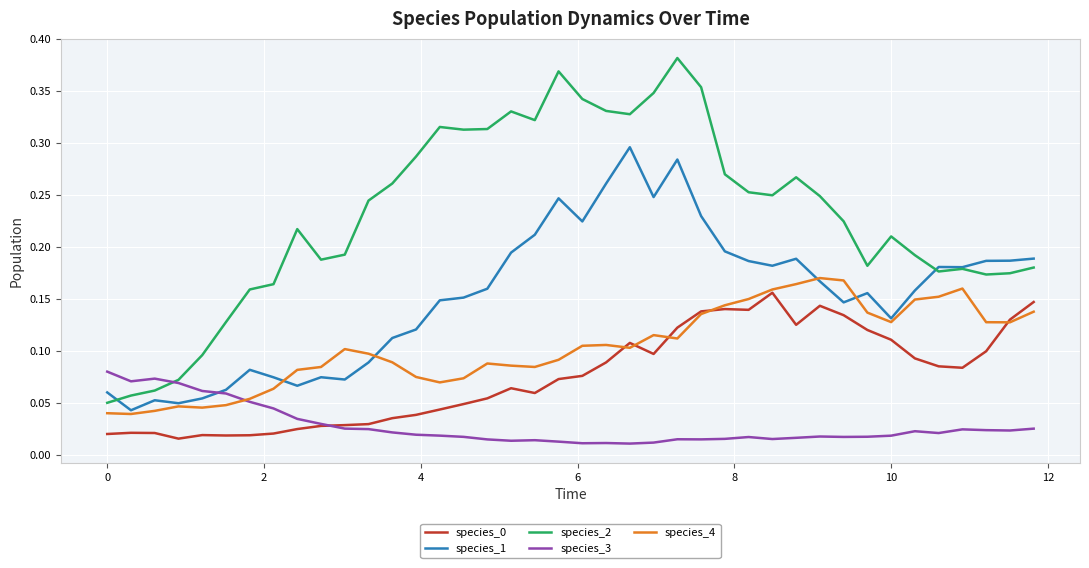

True or false: species_0 and species_2 intersect in this chart.

False